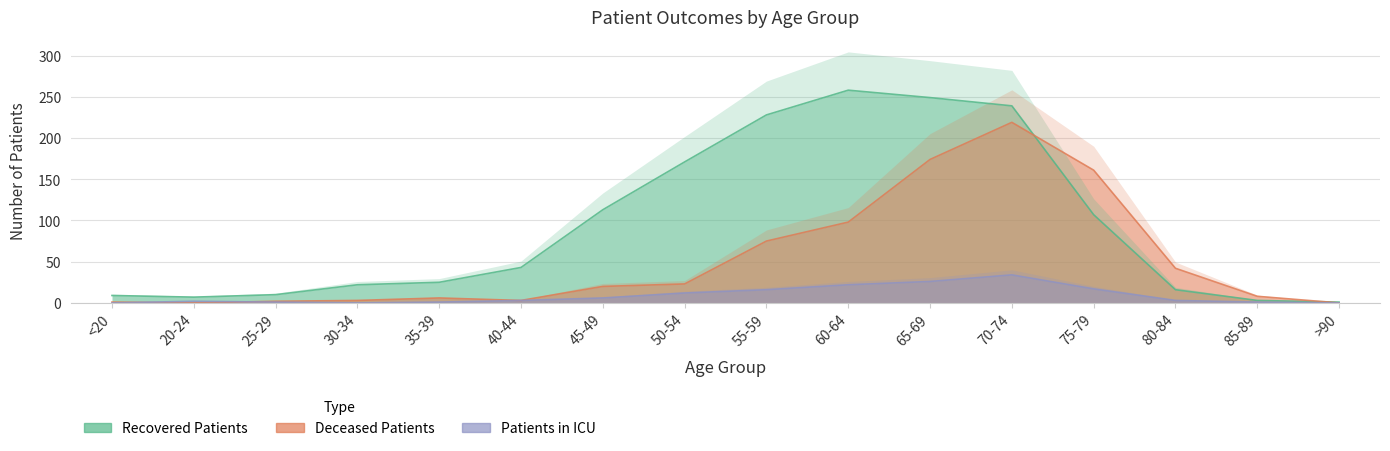

Reading right to left, what are all the values shown in this chart?

recovered_patients: >90=1	85-89=3	80-84=16	75-79=107	70-74=239	65-69=249	60-64=258	55-59=228	50-54=171	45-49=113	40-44=43	35-39=25	30-34=22	25-29=10	20-24=7	<20=9
deceased_patients: >90=0	85-89=8	80-84=42	75-79=161	70-74=219	65-69=174	60-64=98	55-59=75	50-54=23	45-49=20	40-44=3	35-39=6	30-34=3	25-29=2	20-24=0	<20=1
patients_in_icu: >90=0	85-89=1	80-84=3	75-79=17	70-74=34	65-69=26	60-64=22	55-59=16	50-54=12	45-49=6	40-44=3	35-39=1	30-34=0	25-29=1	20-24=2	<20=0